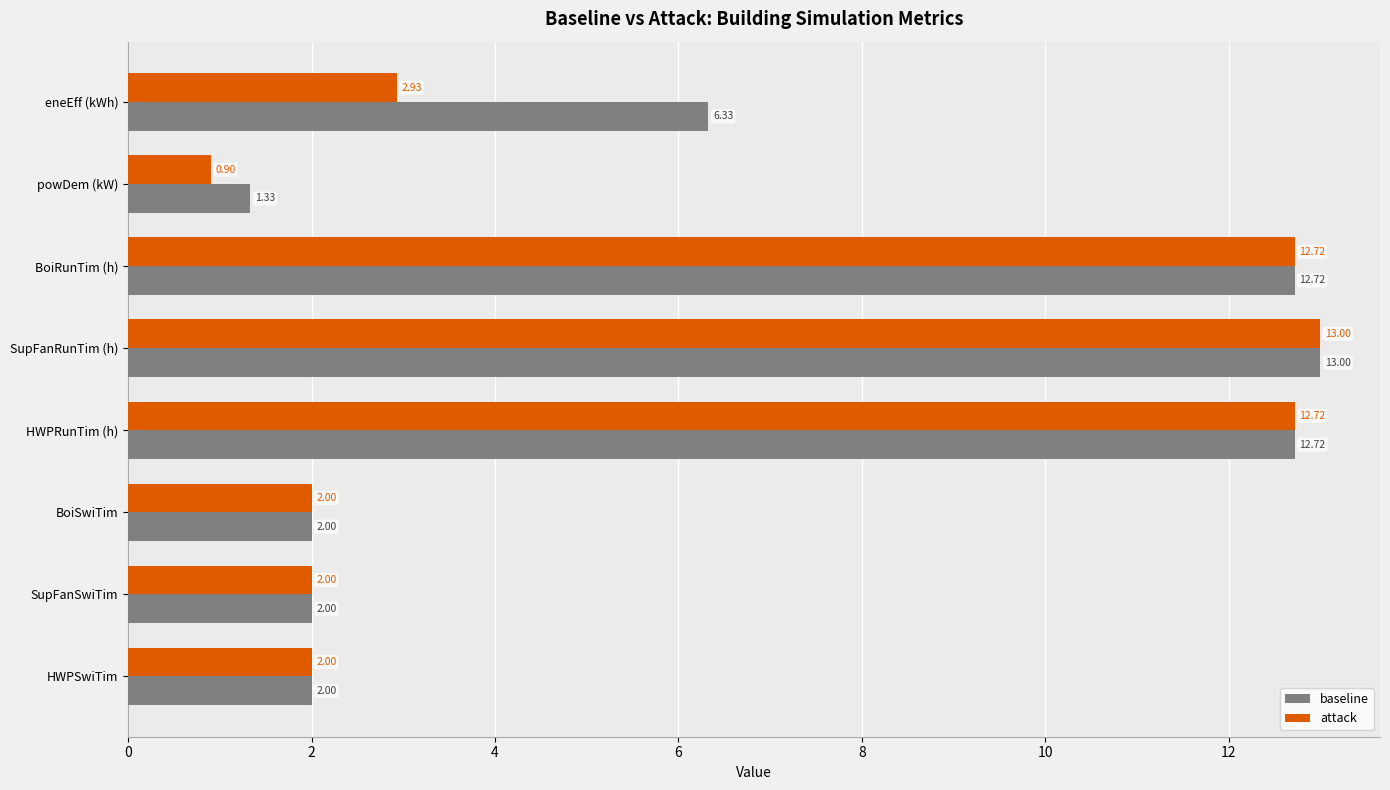

Rank the series by their average value, from lowest to highest.

attack, baseline